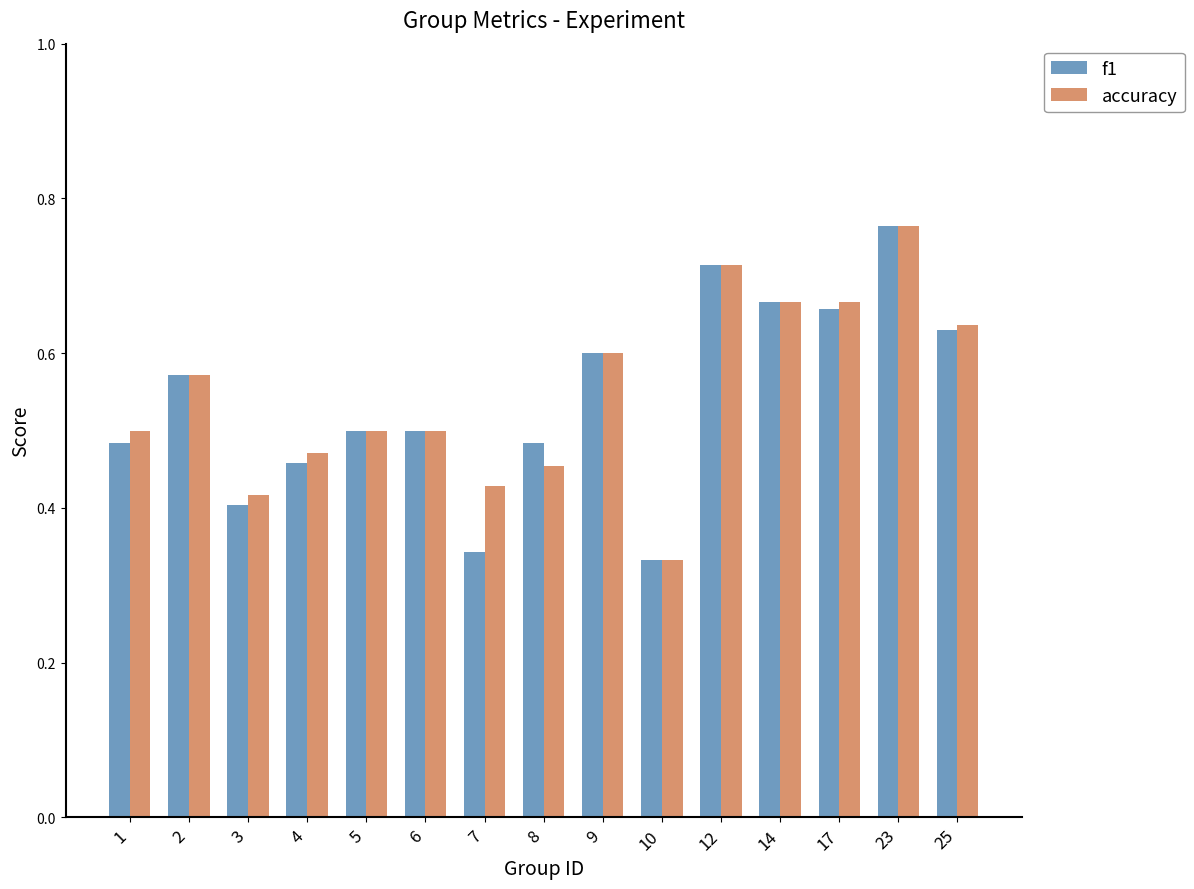

The value of accuracy at 25 is 0.3. True or false?

False